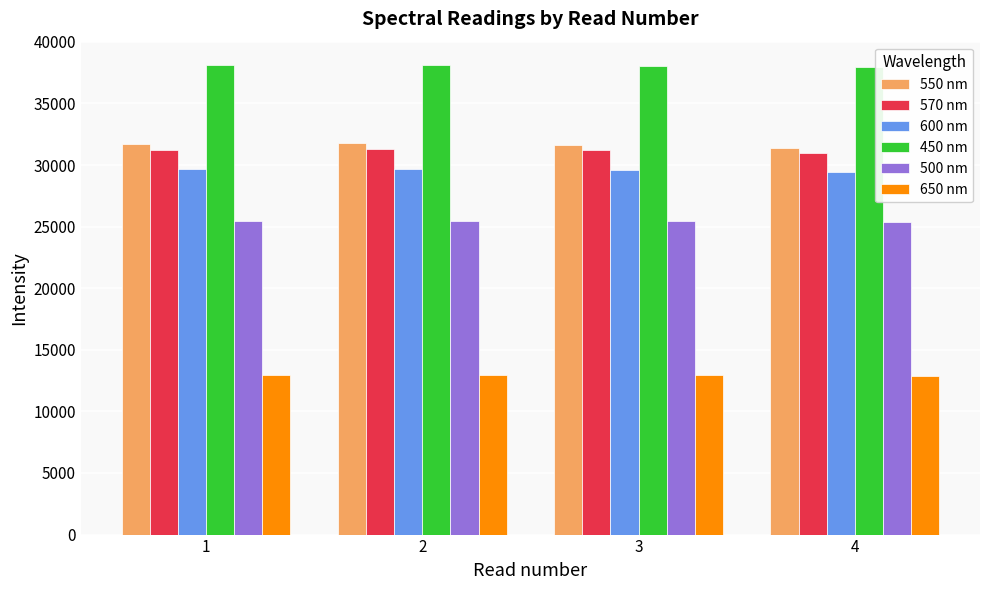

At how many categories does at least one series exceed 27665?

4